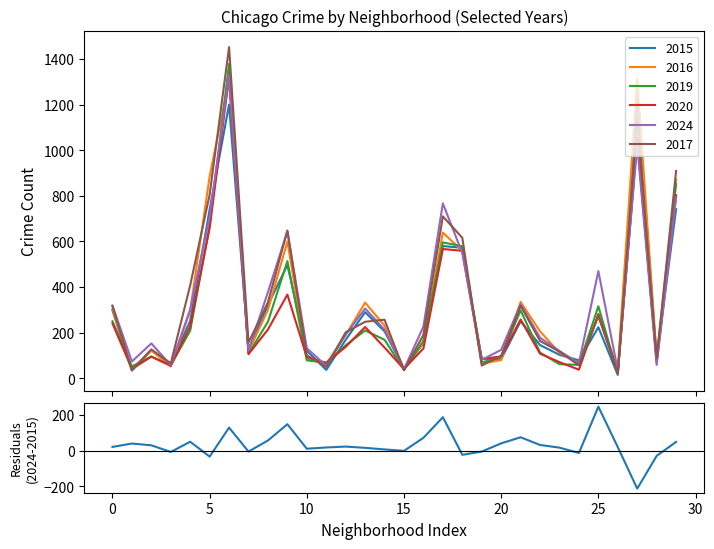

True or false: the data has more than 1 interior local peaks.

True